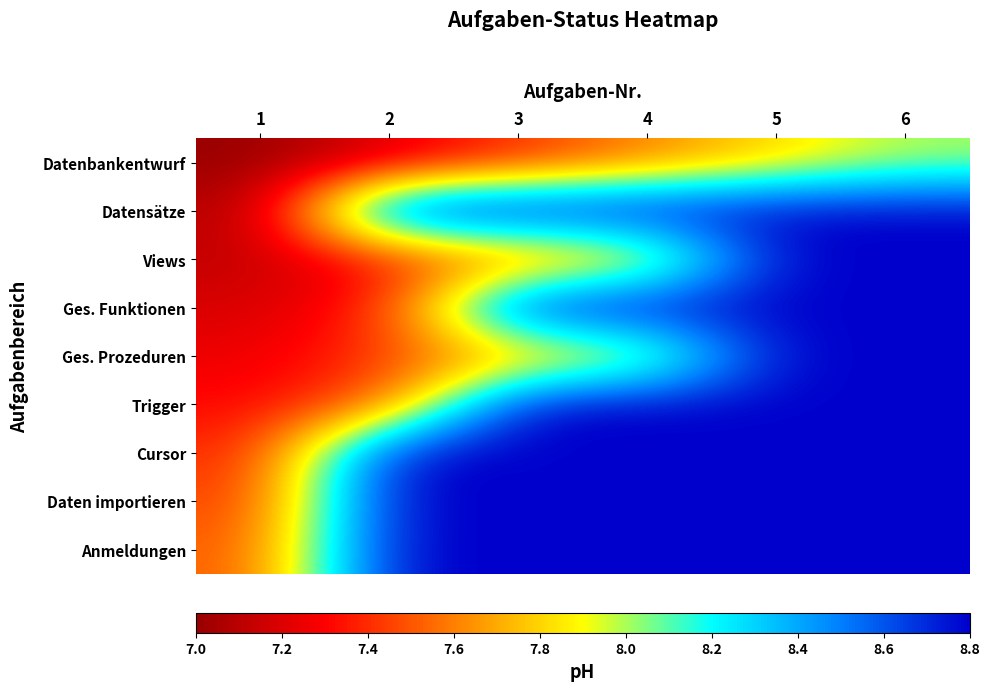

Reading right to left, what are all the values shown in this chart?

Datenbankentwurf: 6=8.0	5=7.8	4=7.6	3=7.4	2=7.2	1=7.0
Datensätze: 6=8.8	5=8.8	4=8.8	3=8.8	2=8.8	1=7.1
Views: 6=8.8	5=8.8	4=7.7	3=7.5	2=7.3	1=7.1
Ges. Funktionen: 6=8.8	5=8.8	4=8.8	3=8.8	2=7.4	1=7.2
Ges. Prozeduren: 6=8.8	5=8.8	4=7.8	3=7.7	2=7.5	1=7.2
Trigger: 6=8.8	5=8.8	4=8.8	3=8.8	2=7.5	1=7.3
Cursor: 6=8.8	5=8.8	4=8.8	3=8.8	2=8.8	1=7.4
Daten importieren: 6=8.8	5=8.8	4=8.8	3=8.8	2=8.8	1=7.4
Anmeldungen: 6=8.8	5=8.8	4=8.8	3=8.8	2=8.8	1=7.5